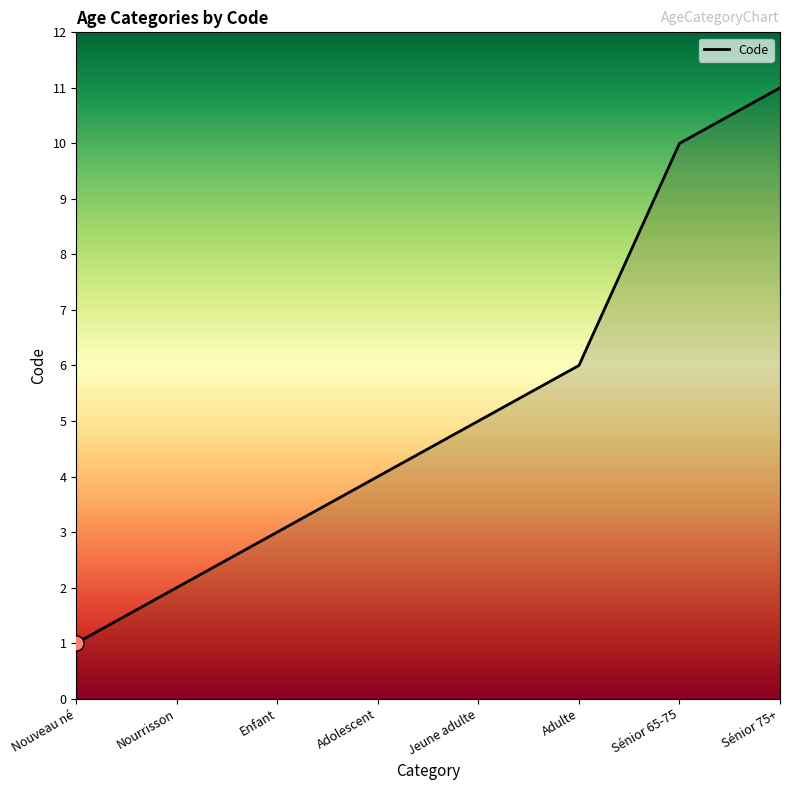

What is the change in value from Enfant to Sénior 65-75?

+7